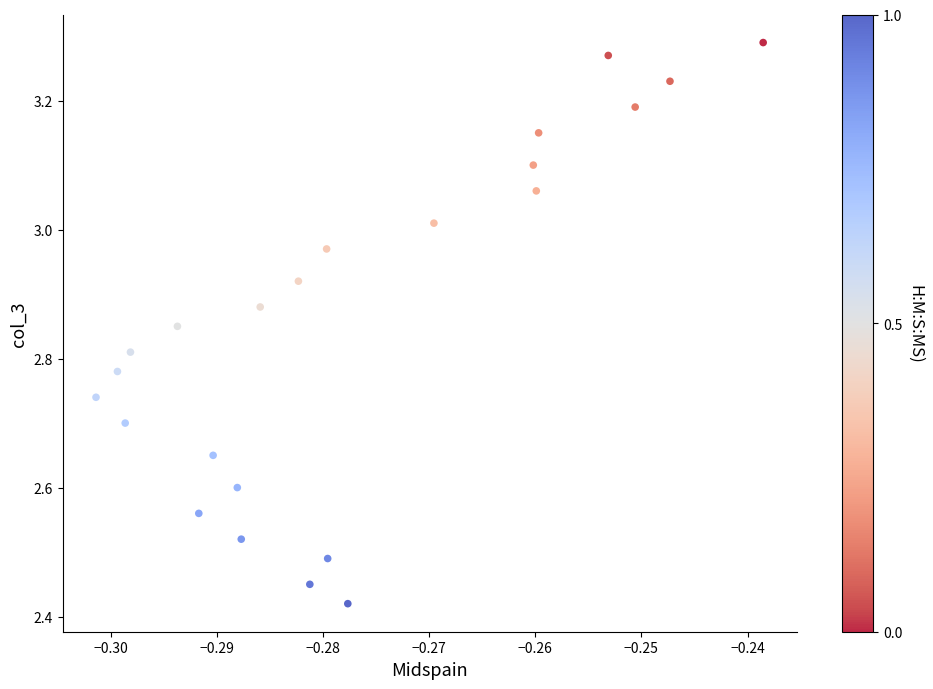

What is the range of Y values (max minus min)?

0.9